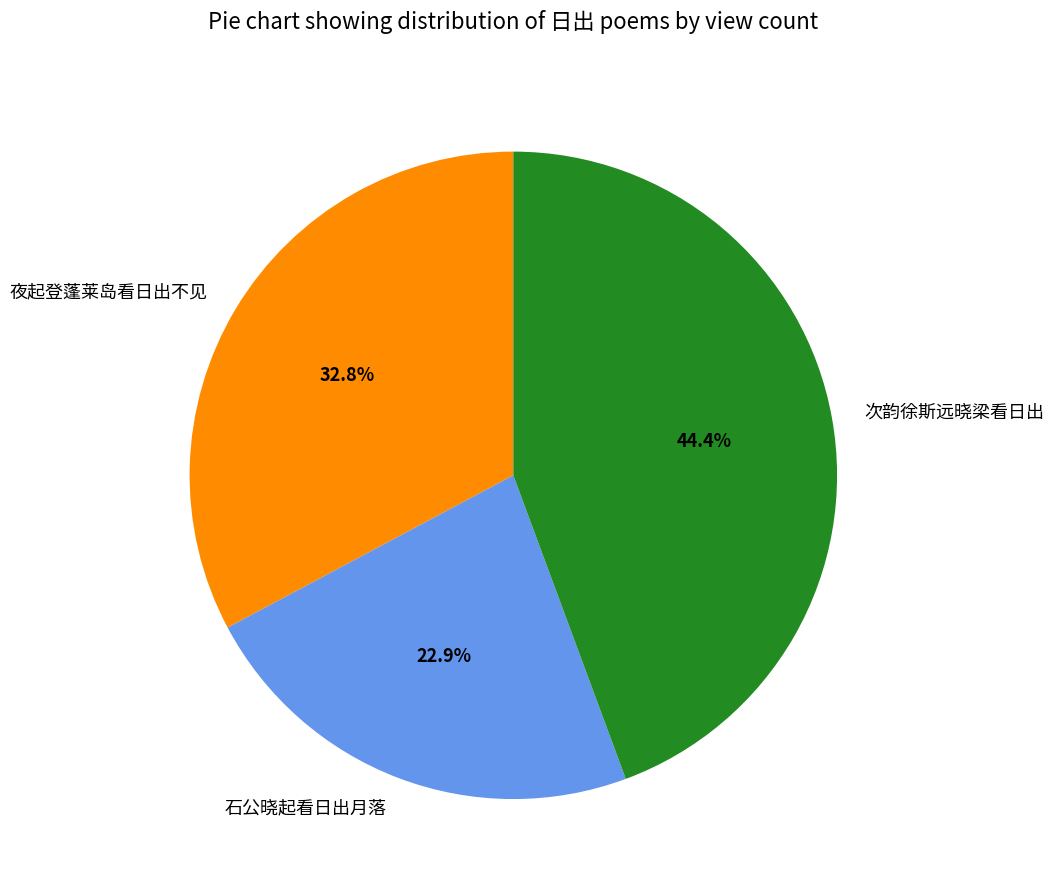

How many segments does this pie chart have?

3